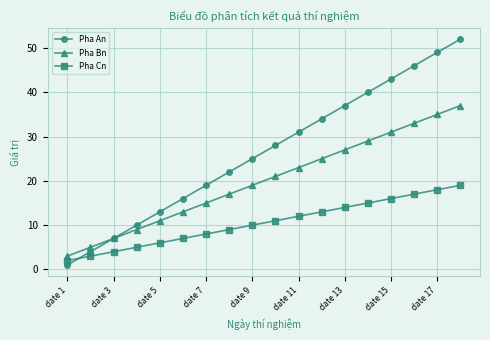

Which series has the largest total across all categories?

Pha An